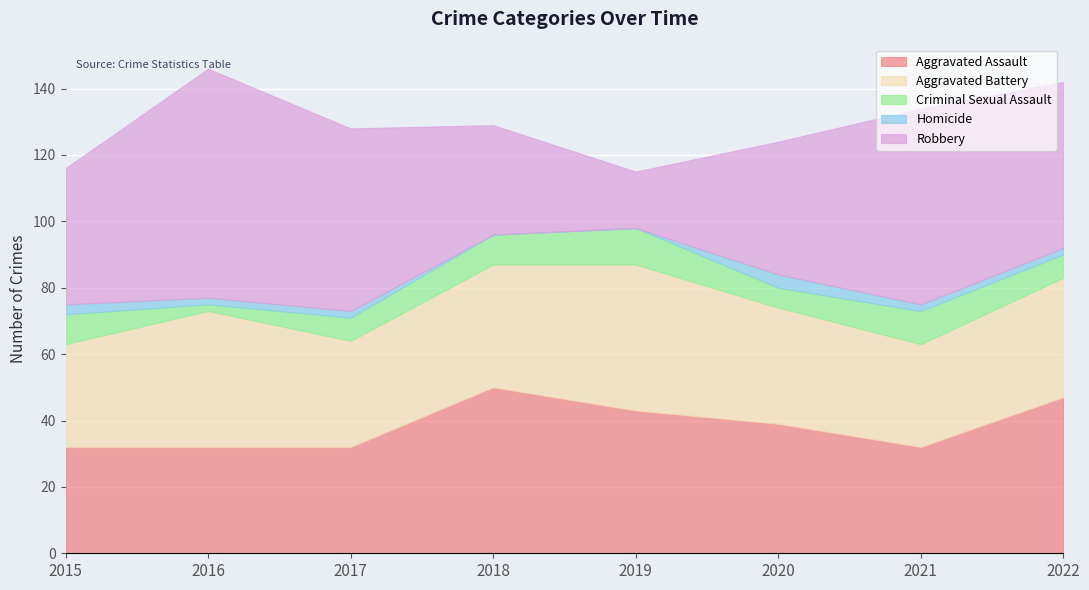

What is the value of the Criminal Sexual Assault point at the 7th from the left?

10